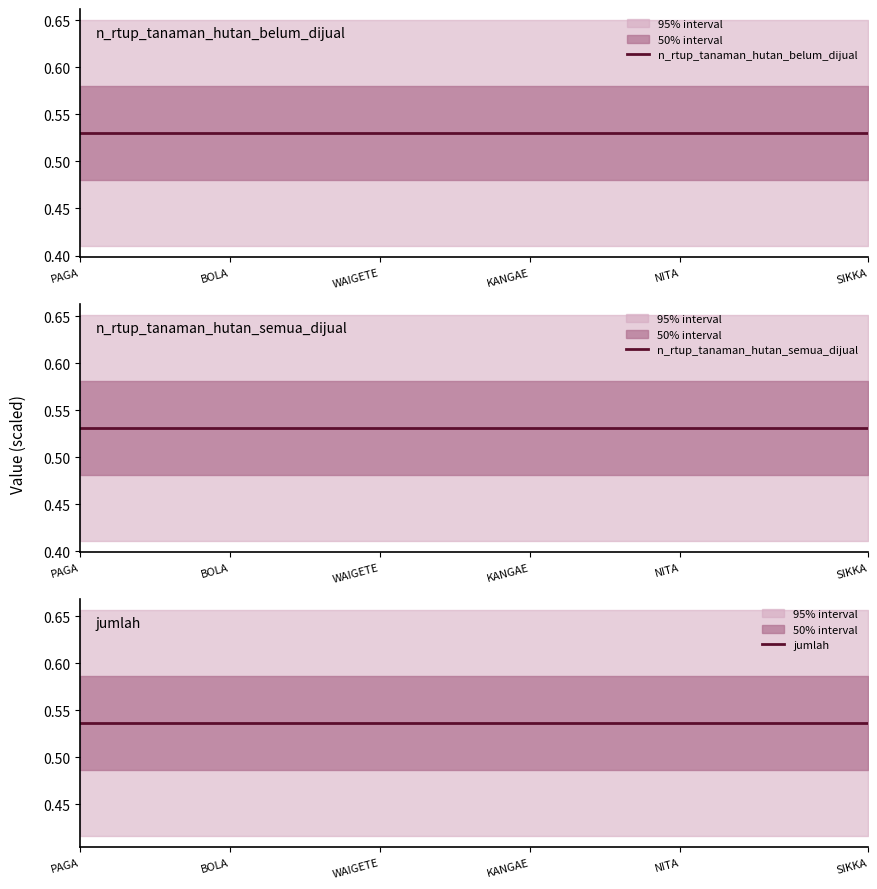

At BOLA, list the series in order from smallest to largest.

n_rtup_tanaman_hutan_belum_dijual, n_rtup_tanaman_hutan_semua_dijual, jumlah